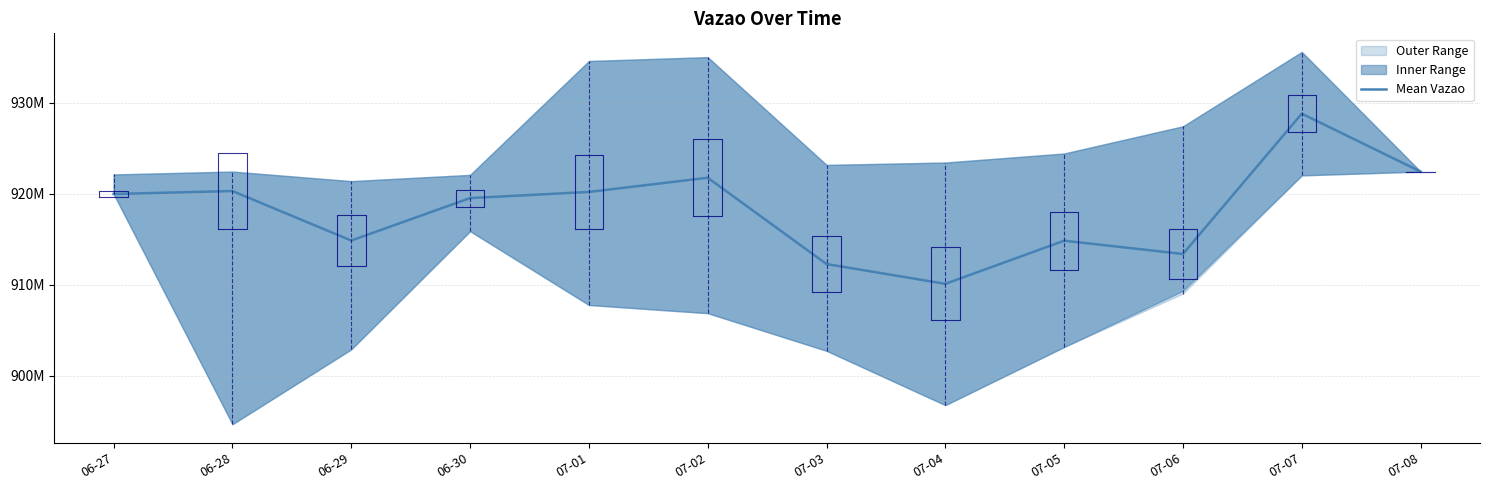

What is the smallest value displayed?

910087906